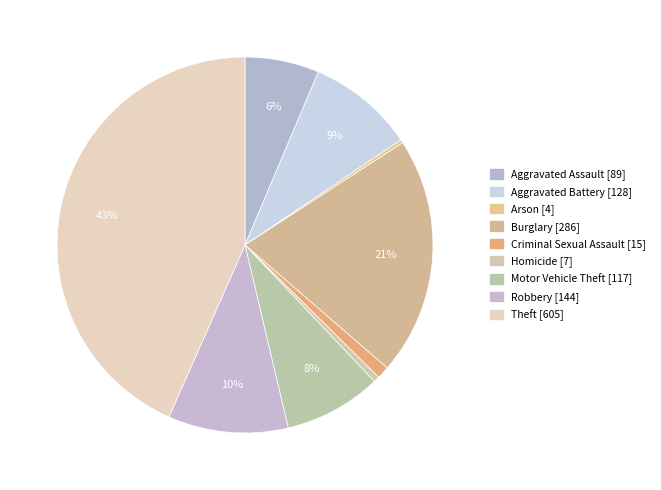

Which has a higher value, Theft [605] or Motor Vehicle Theft [117]?

Theft [605]